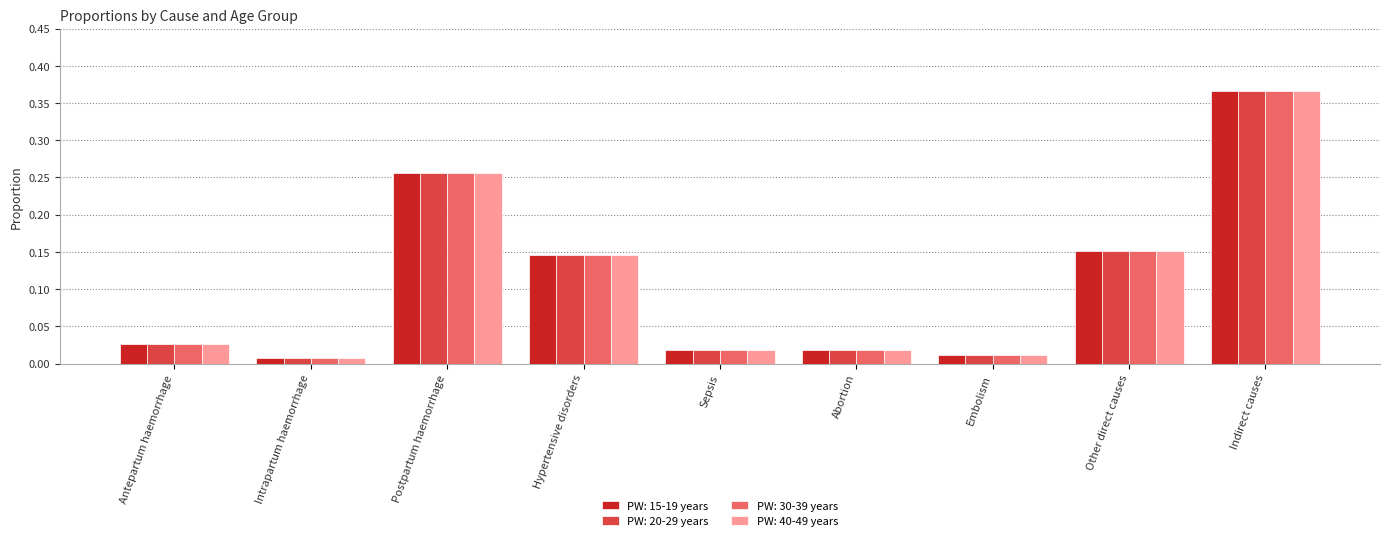

Where is PW: 15-19 years nearest to the value 0?

Intrapartum haemorrhage